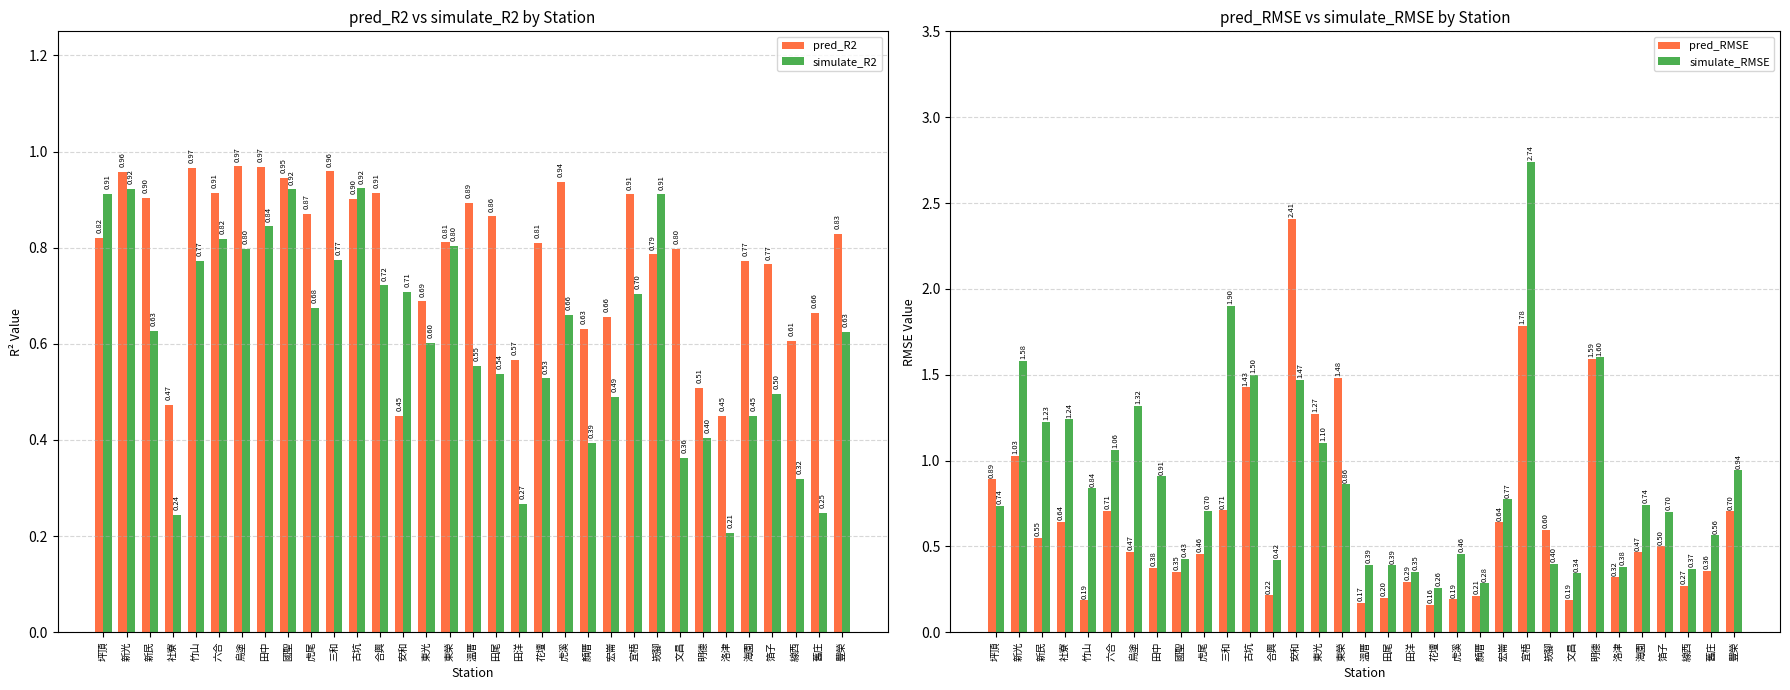

Which series has the largest total across all categories?

simulate_RMSE